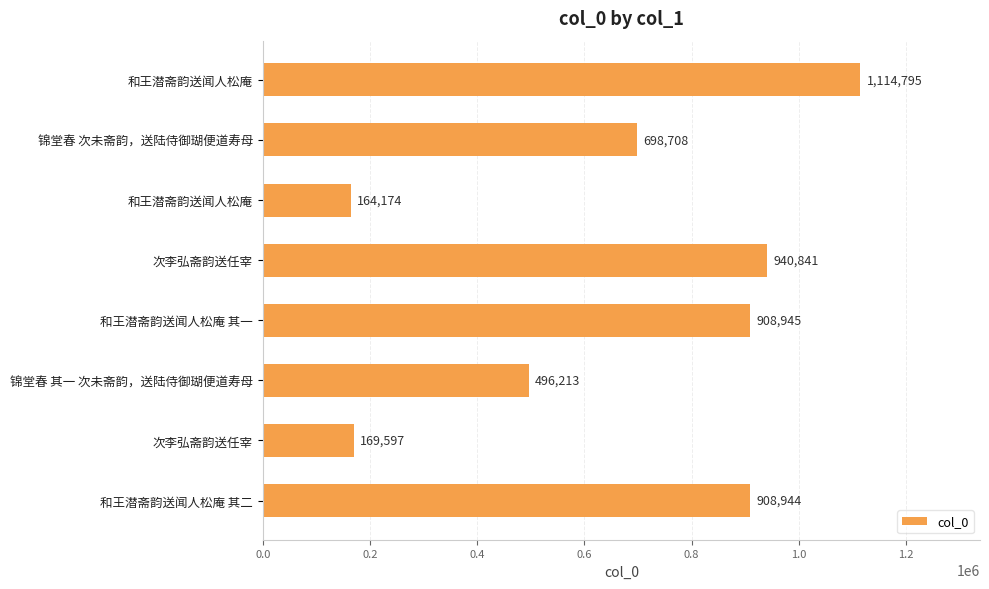

How many series are shown in this chart?

1